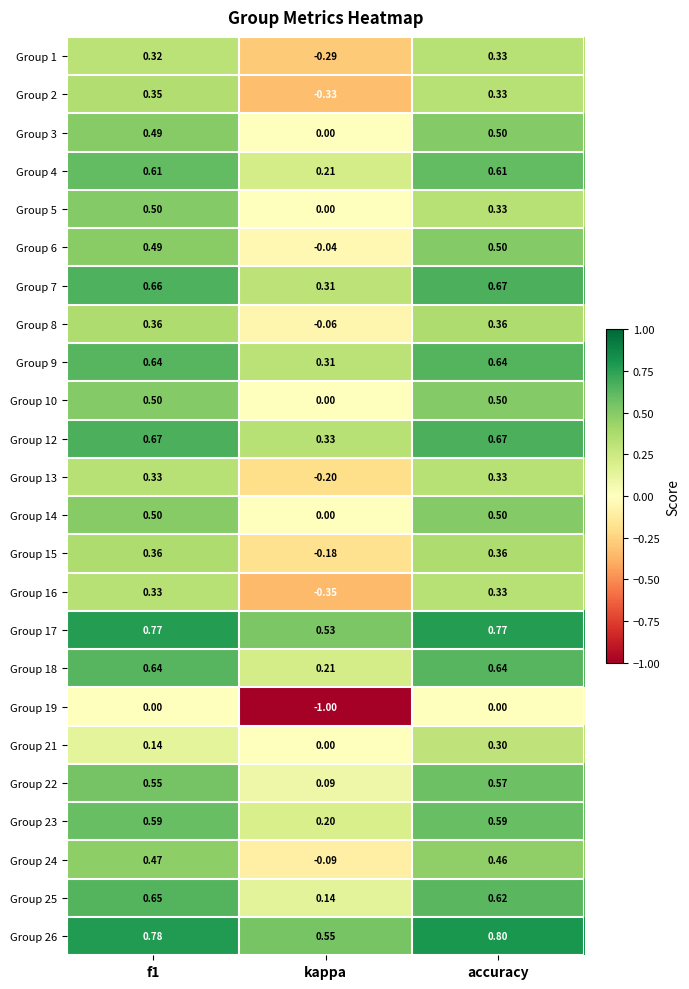

Which series has the largest range (max minus min)?

Group 19